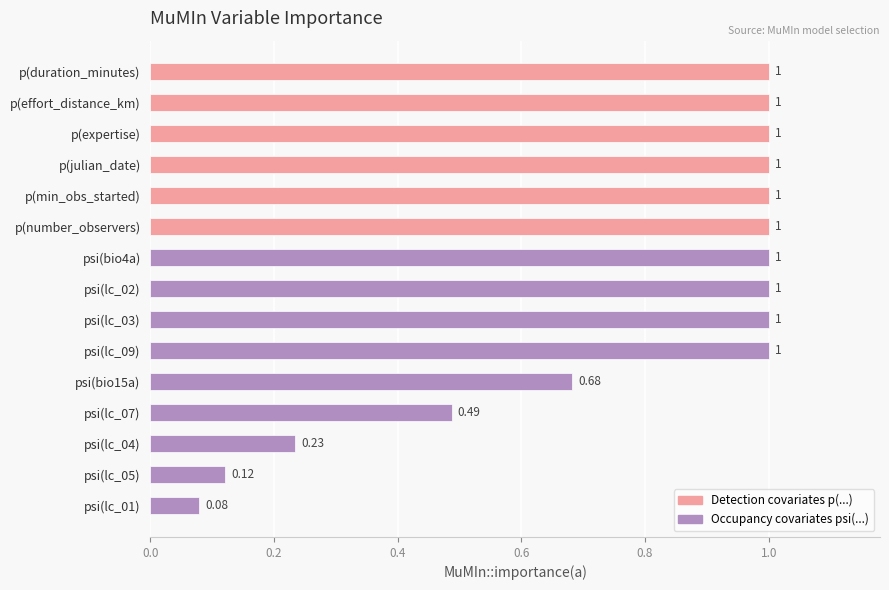

What is the label of the 1st bar from the top?

p(duration_minutes)